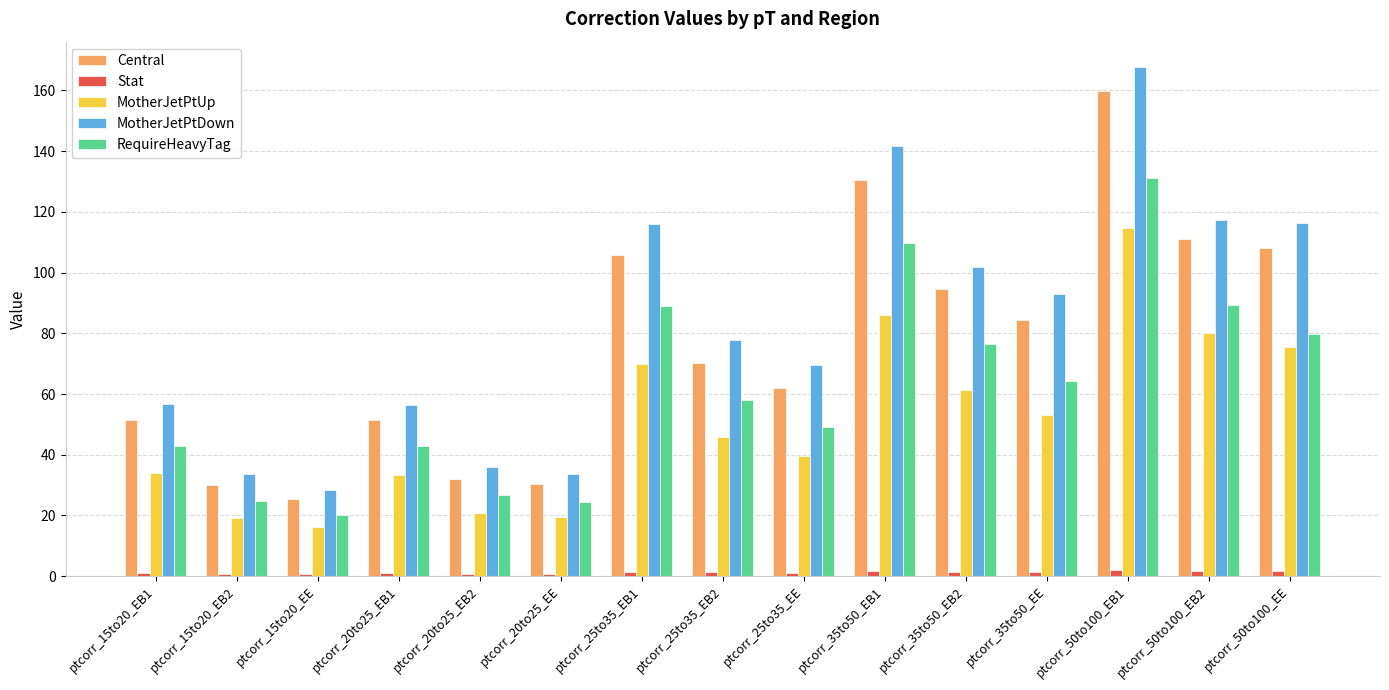

What is the label of the 5th bar from the right?

ptcorr_35to50_EB2